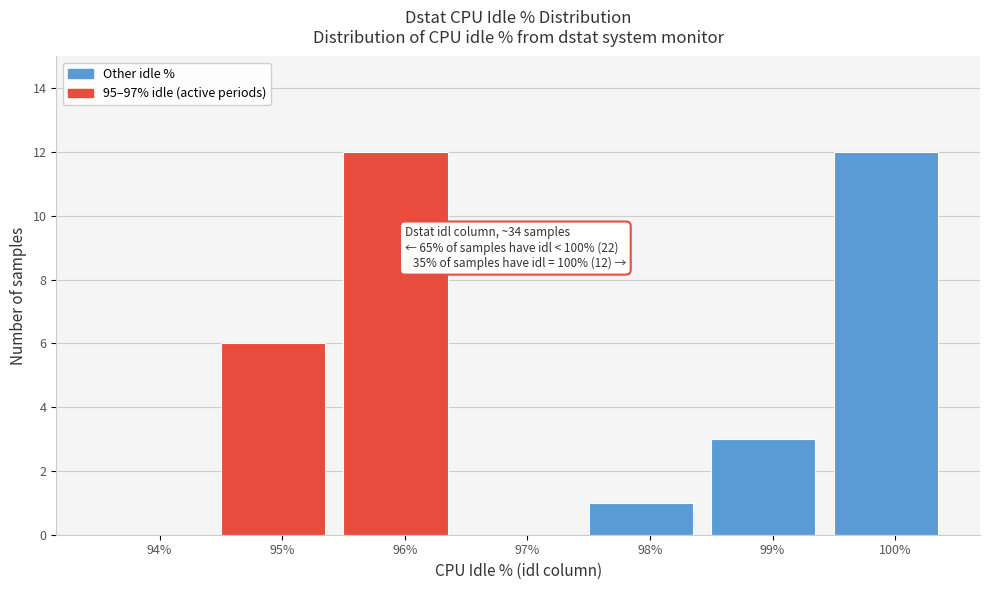

Reading left to right, what are all the values shown in this chart?

94%=0	95%=6	96%=12	97%=0	98%=1	99%=3	100%=12